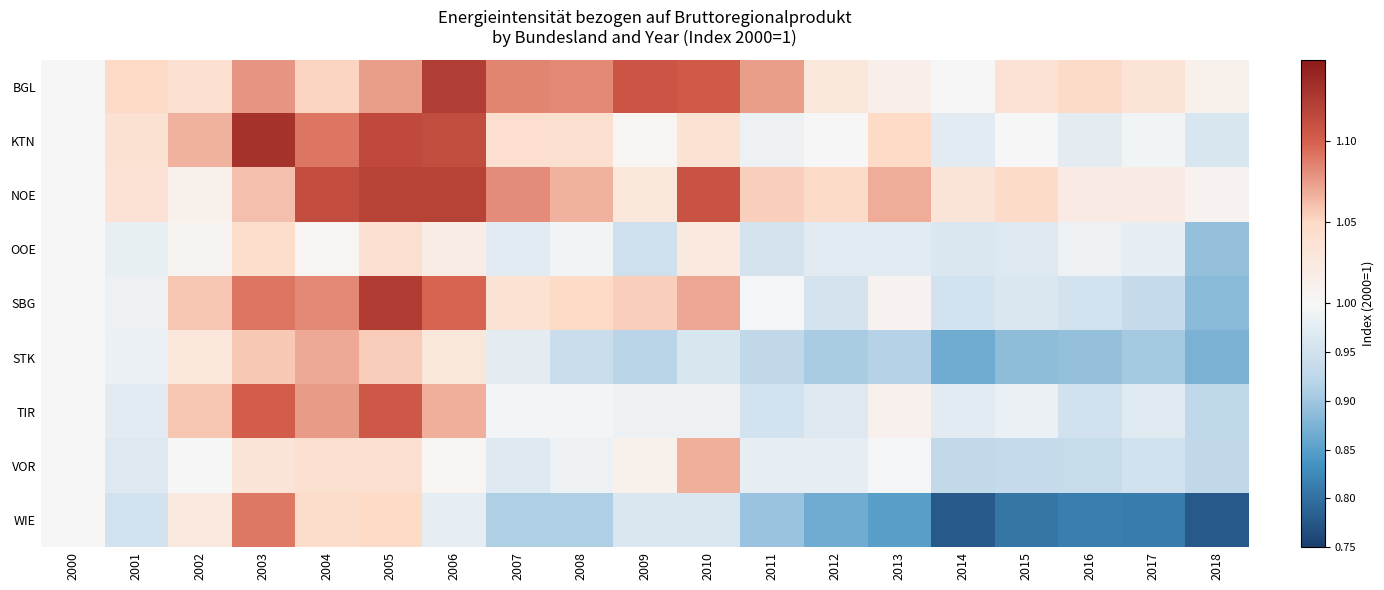

At which category is the sum across all series the highest?

2005